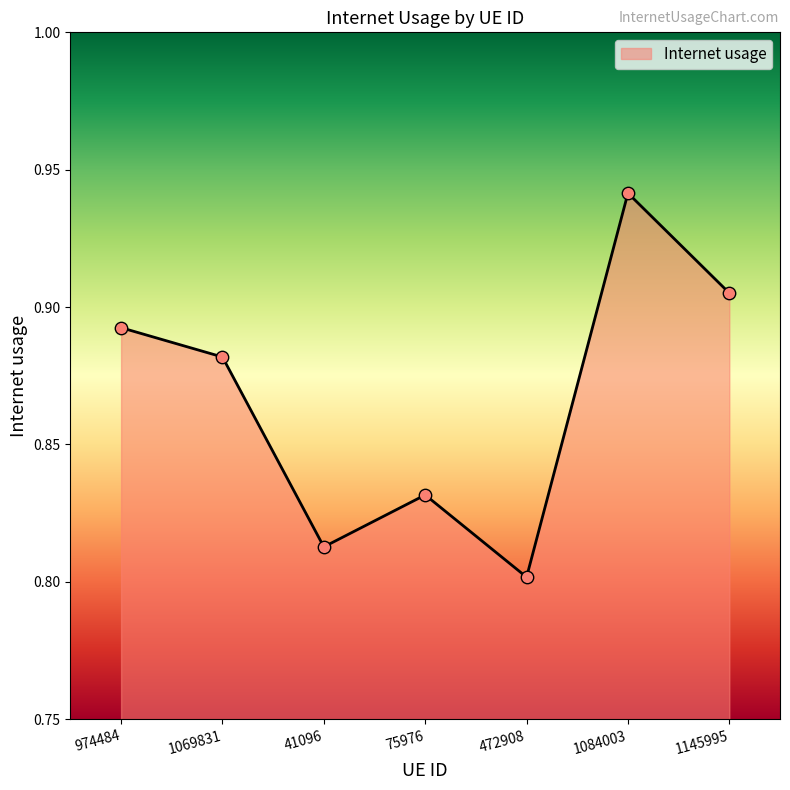

What is the change in value from 472908 to 1145995?

+0.1